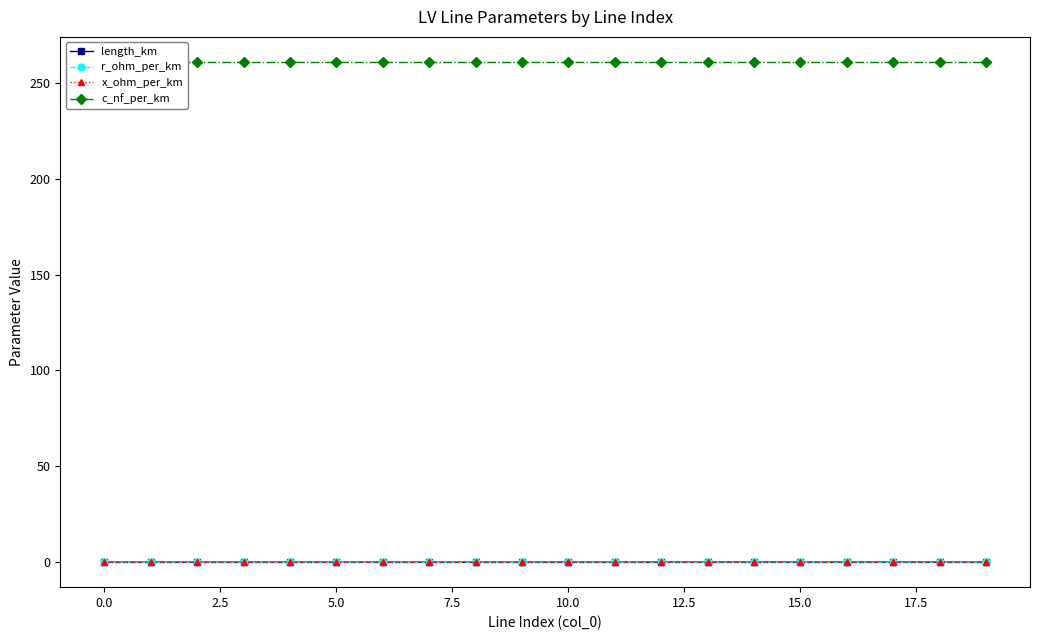

True or false: c_nf_per_km and length_km cross at least once.

False